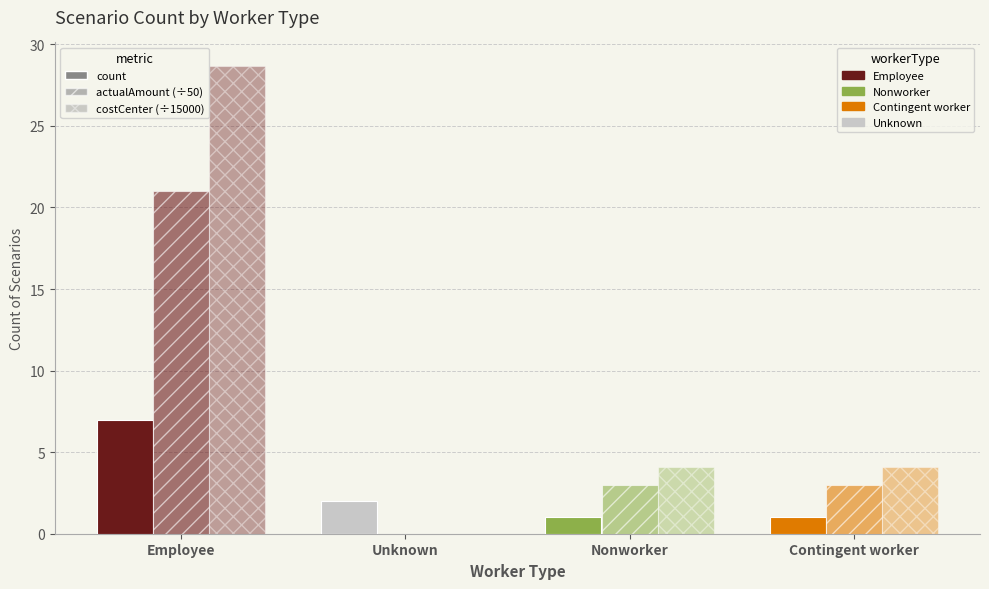

At how many categories does at least one series exceed 25?

1